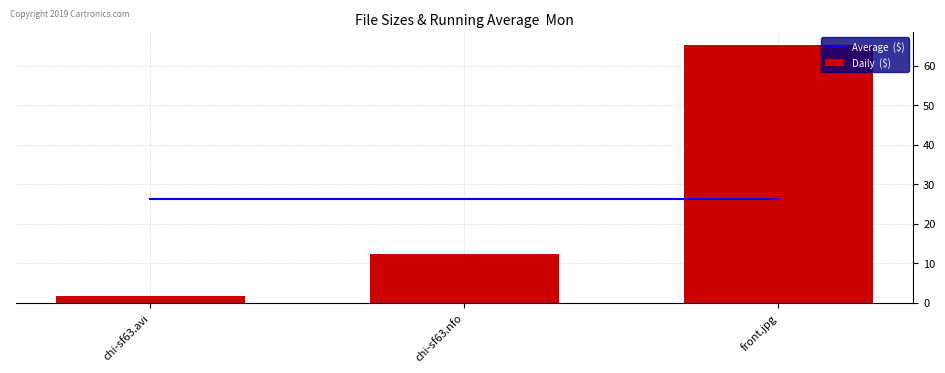

How many data points in Daily  ($) are above 12?

2